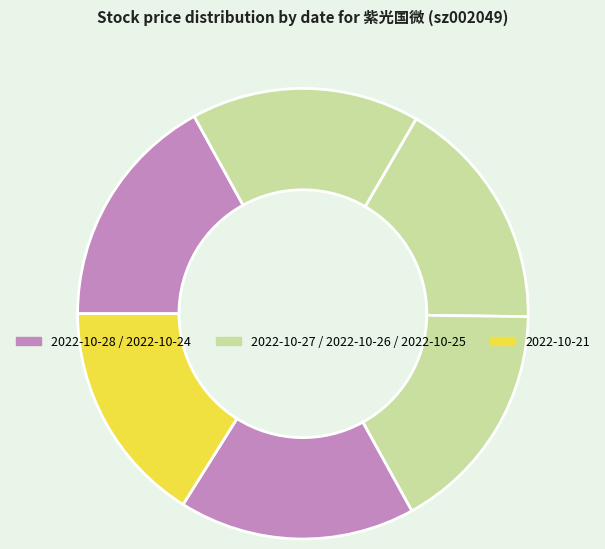

How many slices are in this pie chart?

6